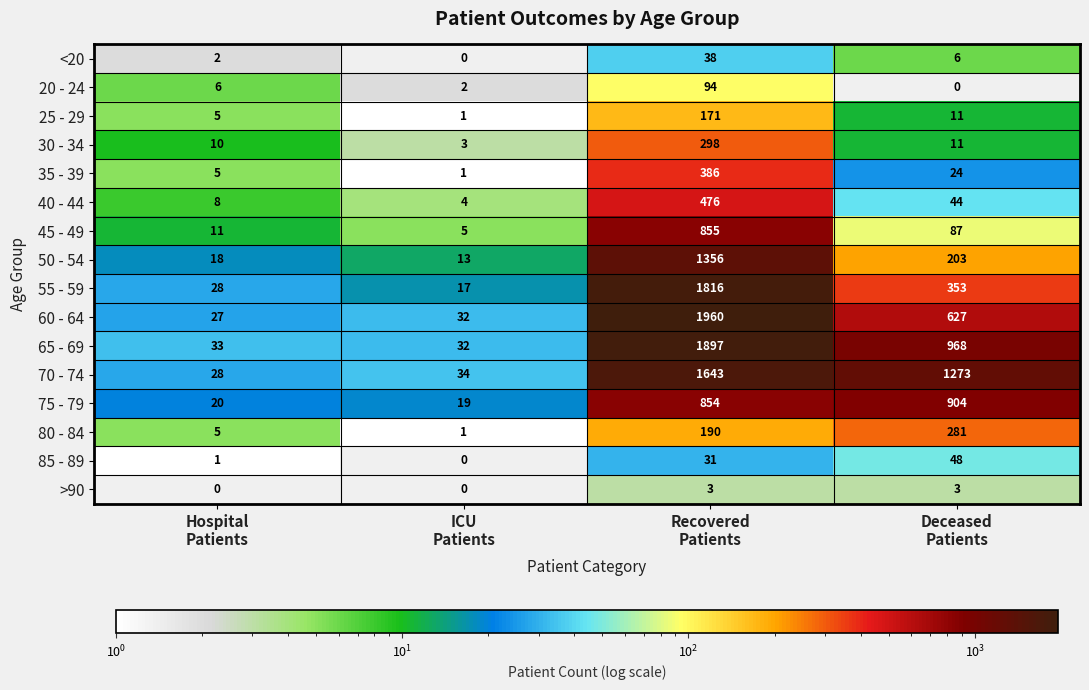

What is the maximum value for 40 - 44?

476